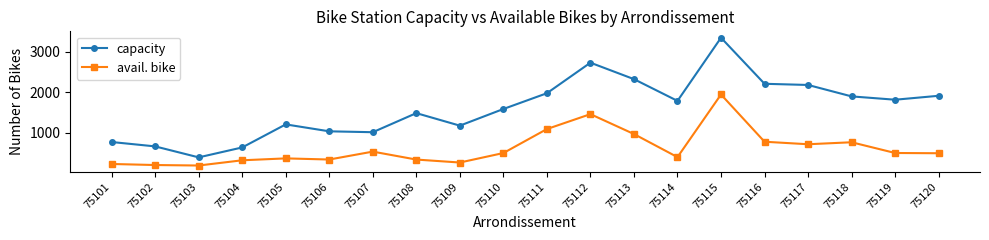

Which series has the widest spread of values?

capacity